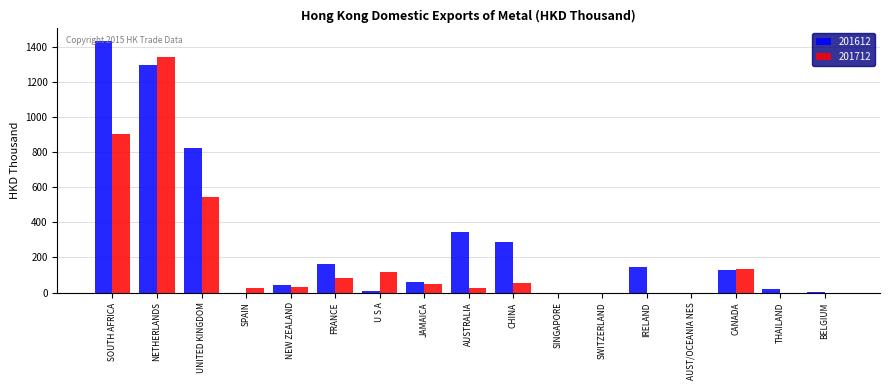

At which label is 201612 closest to 715?

UNITED KINGDOM